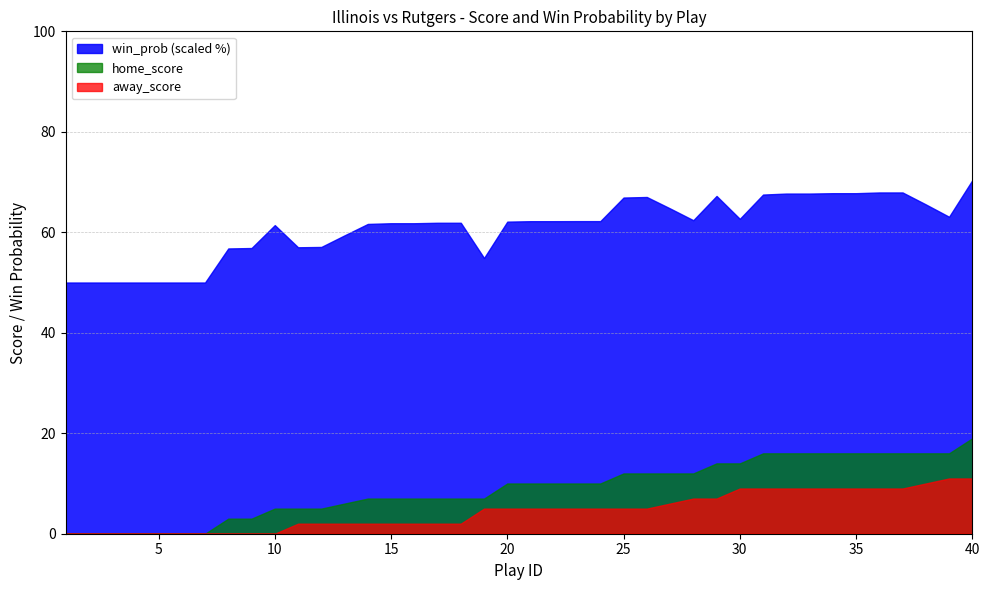

What is the maximum value shown in the chart?

70.4